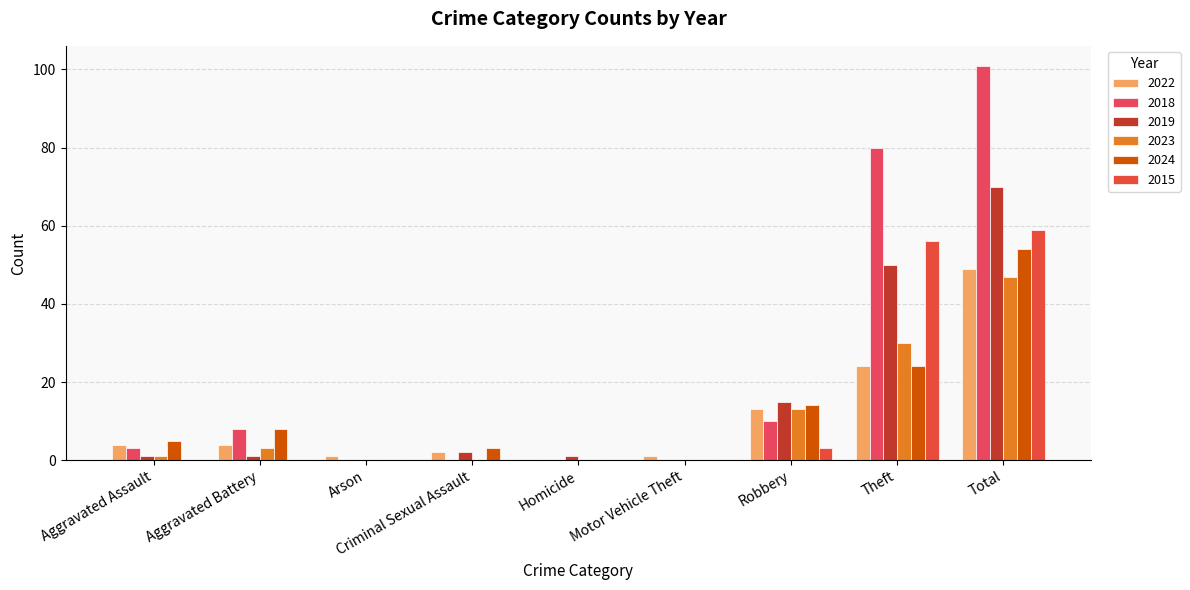

How many groups of bars are there?

9